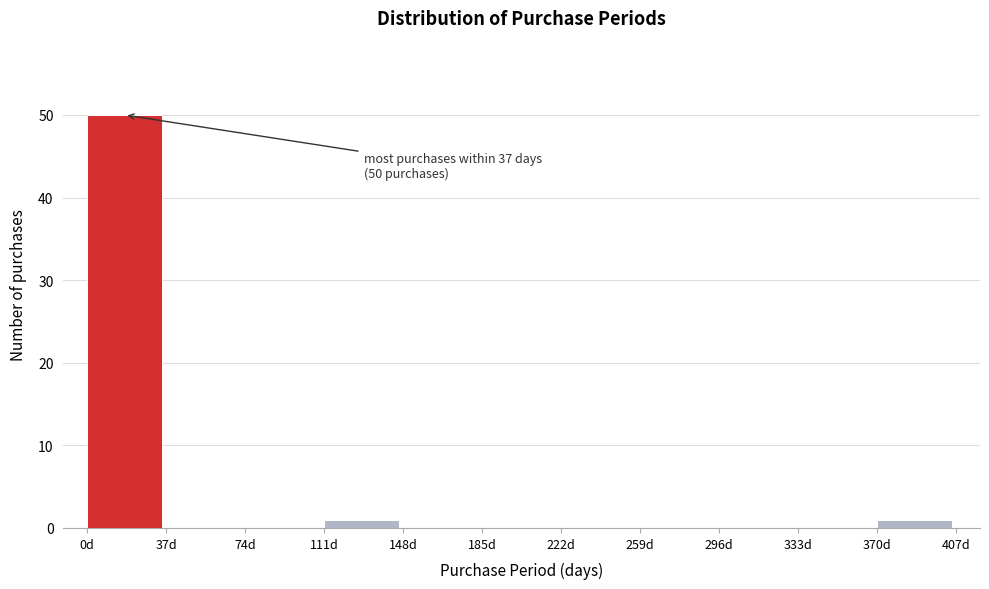

Which range on the x-axis has the tallest bar?

0 to 37